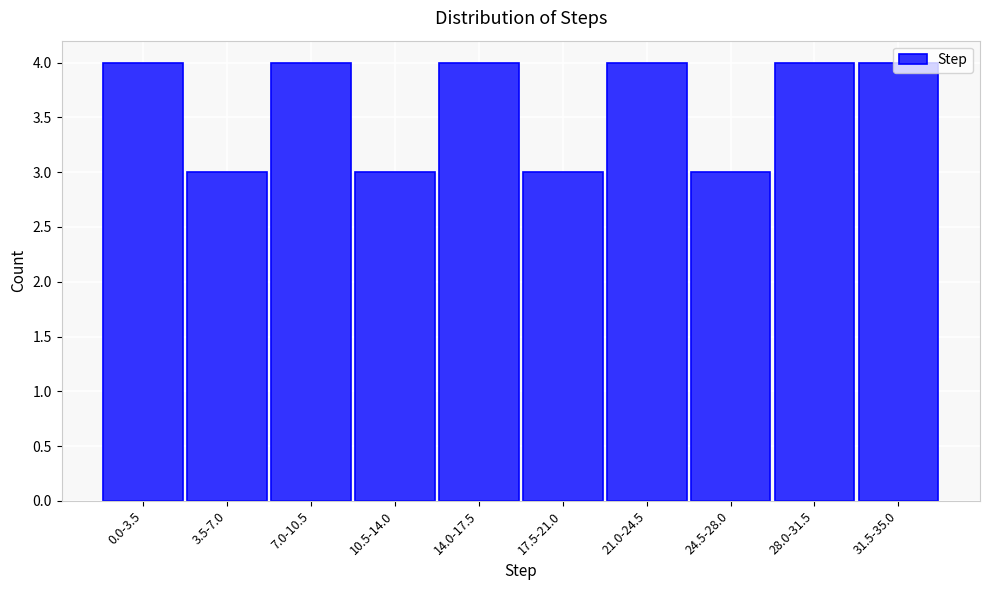

What is the label of the 5th bar from the left?

14.0-17.5